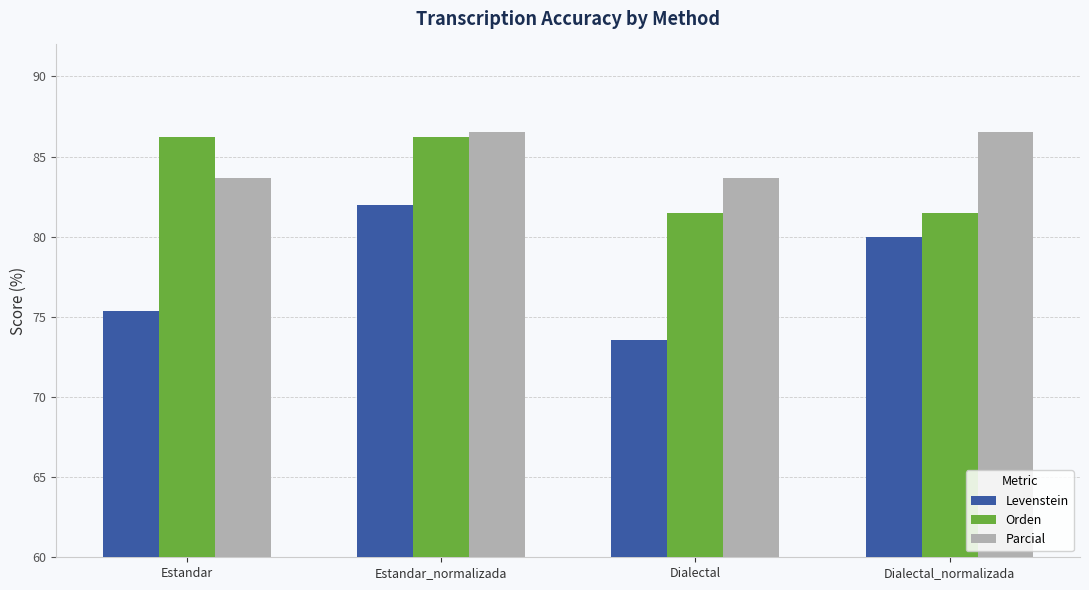

Rank the series by their average value, from lowest to highest.

Levenstein, Orden, Parcial